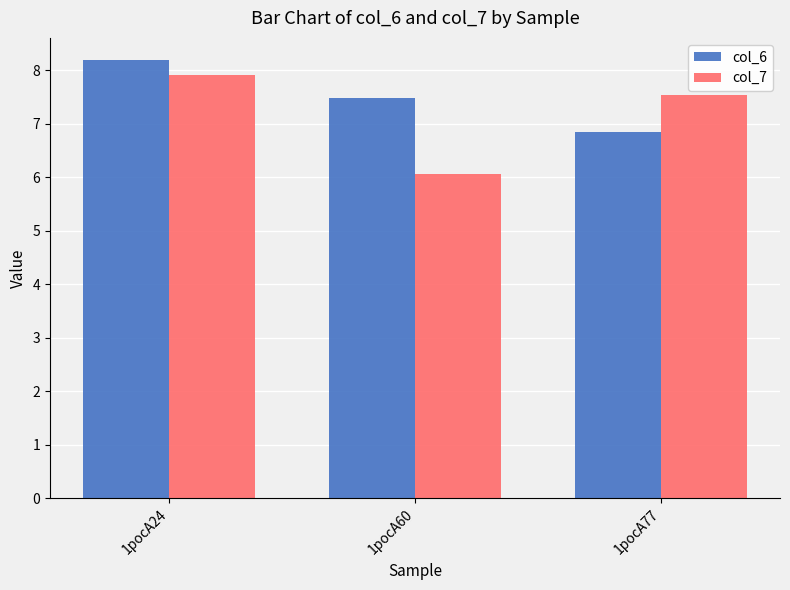

What is the difference between the col_6 values at 1pocA24 and 1pocA77?

1.4